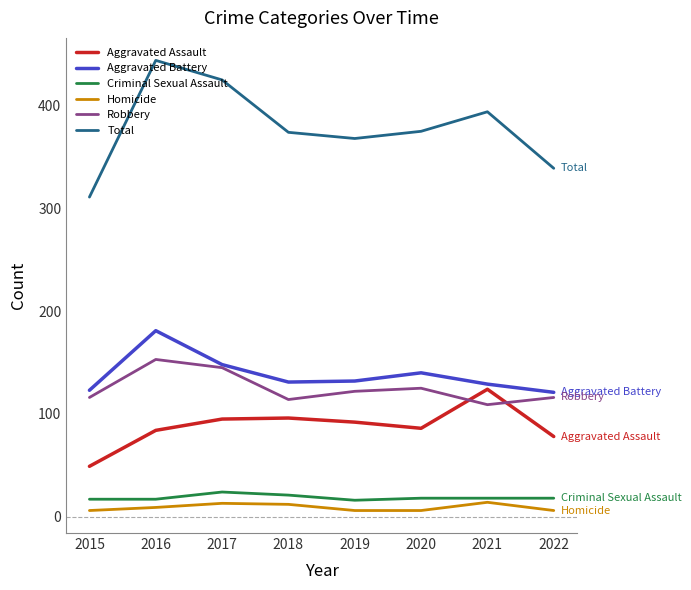

Rank the series at 2022 from highest to lowest value.

Total, Aggravated Battery, Robbery, Aggravated Assault, Criminal Sexual Assault, Homicide